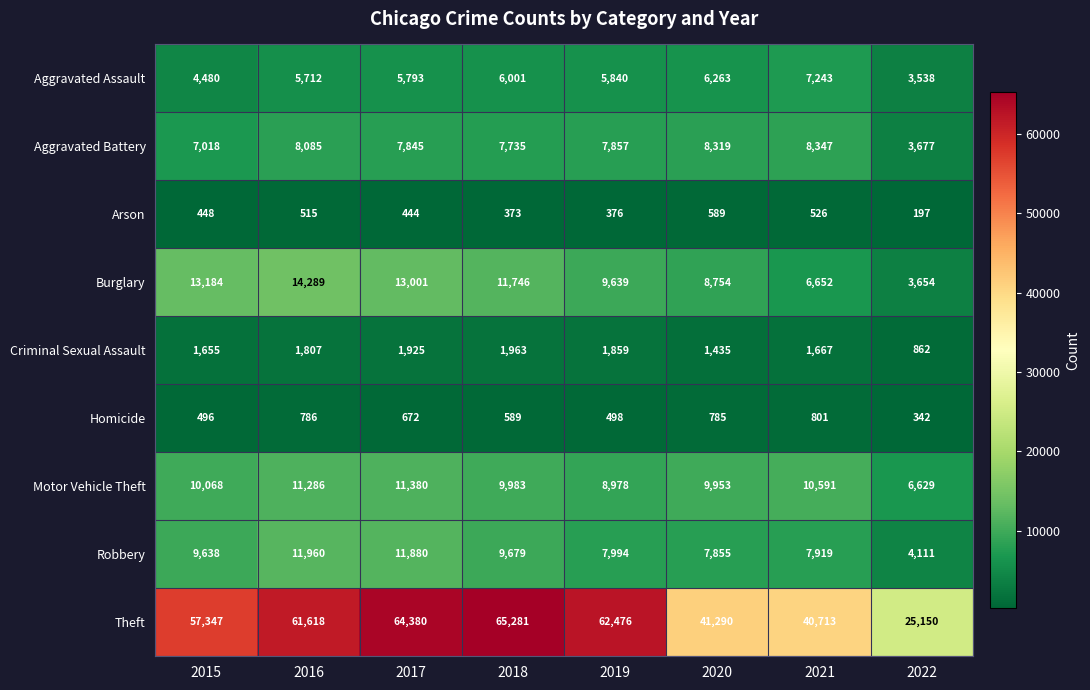

Which series changed the most between 2020 and 2021?

Burglary